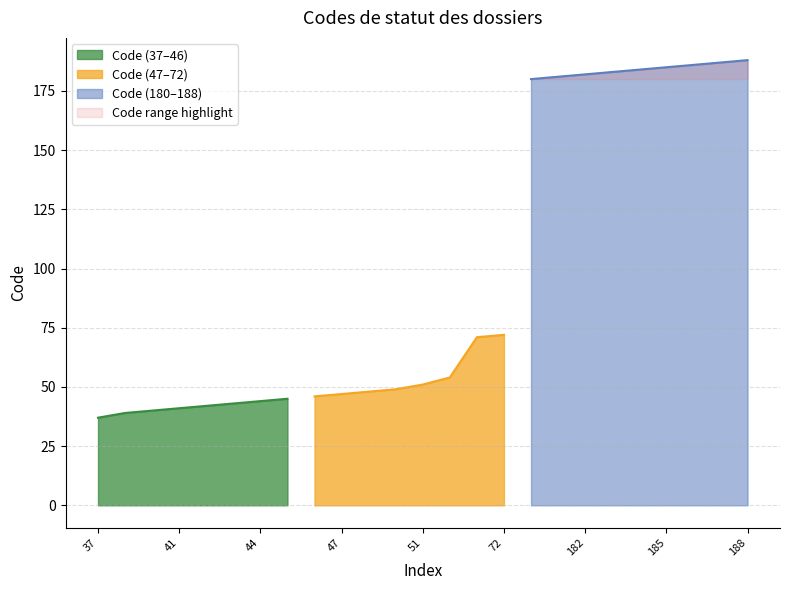

Is it true that Code (37–46) equals 64 at 41?

False